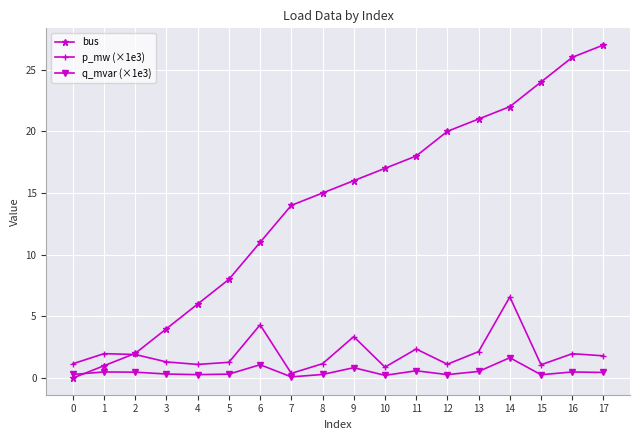

Is it true that q_mvar (×1e3) equals 1.4 at 8?

False